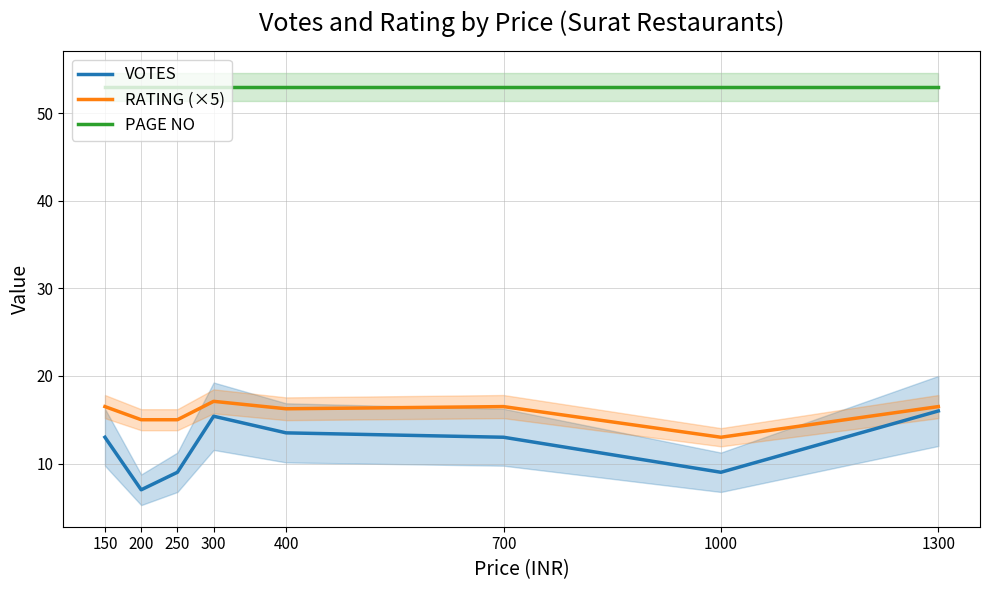

Reading left to right, what are all the values shown in this chart?

VOTES: 13.0	7.0	9.0	15.4	13.5	13.0	9.0	16.0
RATING (×5): 16.5	15.0	15.0	17.1	16.2	16.5	13.0	16.5
PAGE NO: 53.0	53.0	53.0	53.0	53.0	53.0	53.0	53.0